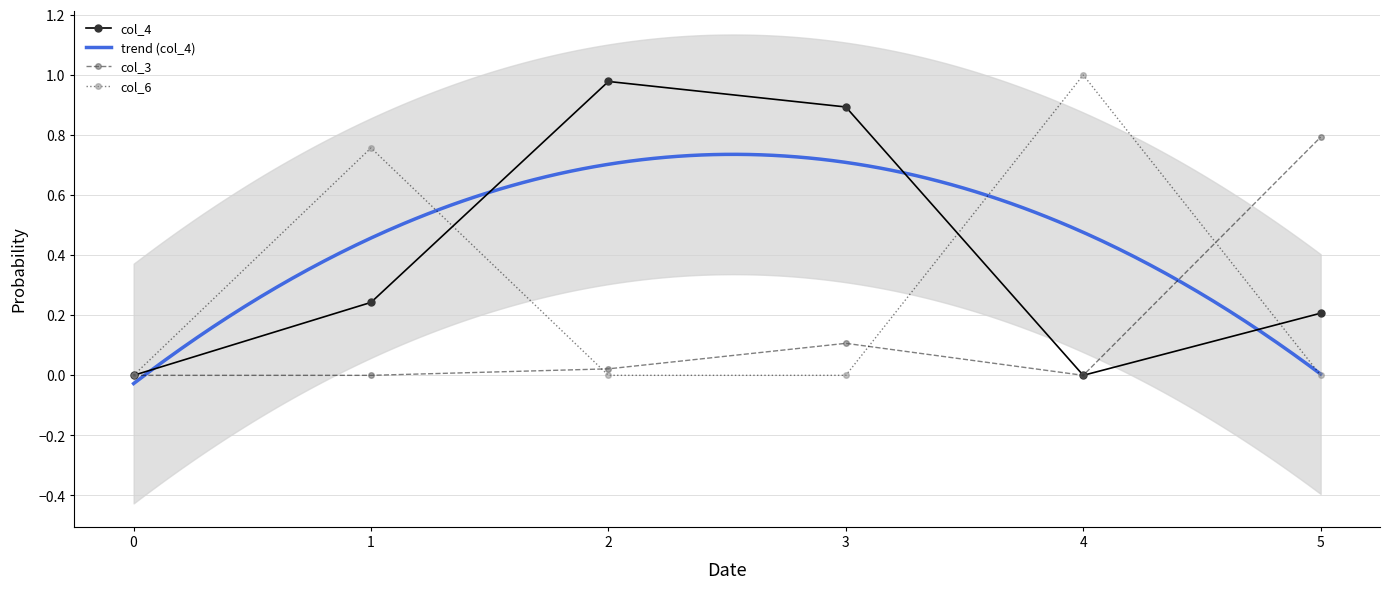

How many times do col_3 and col_6 cross each other?

3